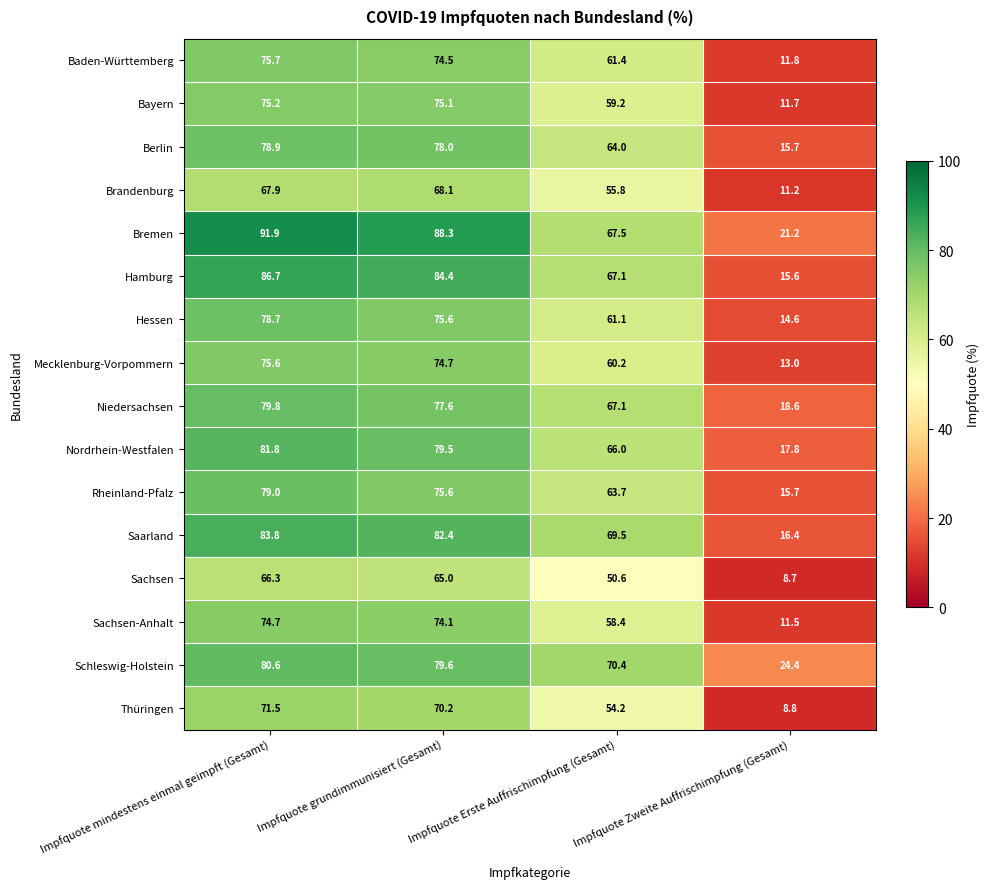

At how many categories does at least one series exceed 19?

4